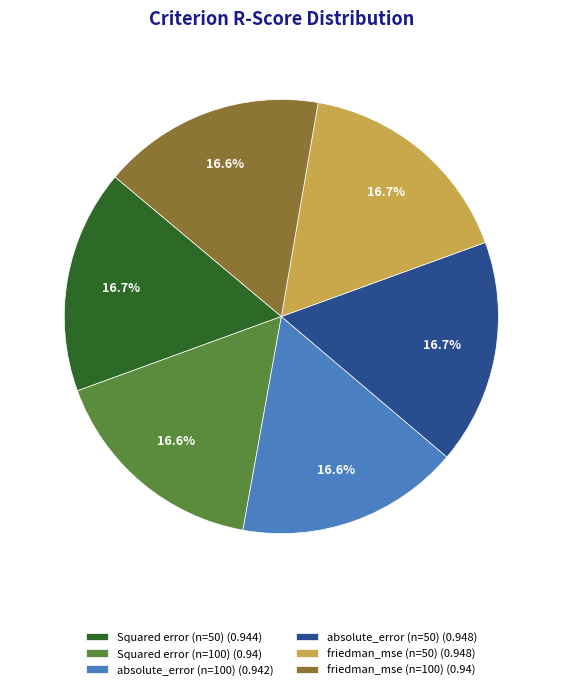

Is the sum of friedman_mse (n=50) and absolute_error (n=50) greater than half?

No